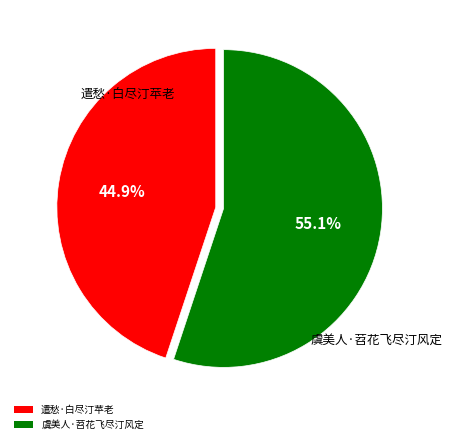

To the nearest percent, what is the combined percentage of 虞美人·苕花飞尽汀风定 and 遣愁·白尽汀苹老?

100%